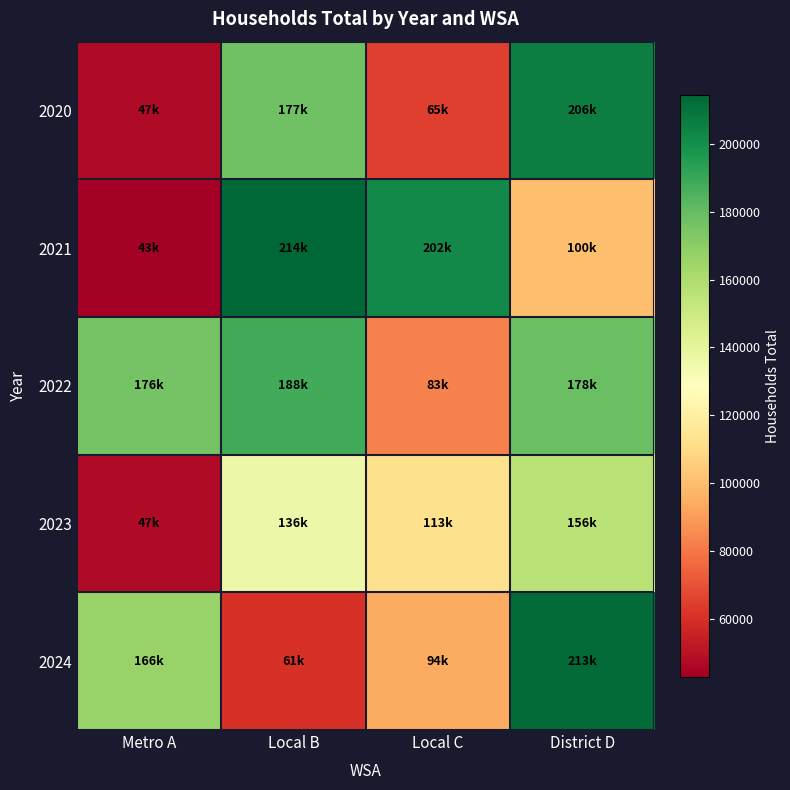

Reading left to right, extract all data points from this chart.

2020: Metro A=46957	Local B=177051	Local C=64684	District D=206085
2021: Metro A=42904	Local B=214432	Local C=202051	District D=100387
2022: Metro A=175890	Local B=188129	Local C=82653	District D=178338
2023: Metro A=47207	Local B=136249	Local C=112520	District D=155764
2024: Metro A=166241	Local B=60641	Local C=94399	District D=212760